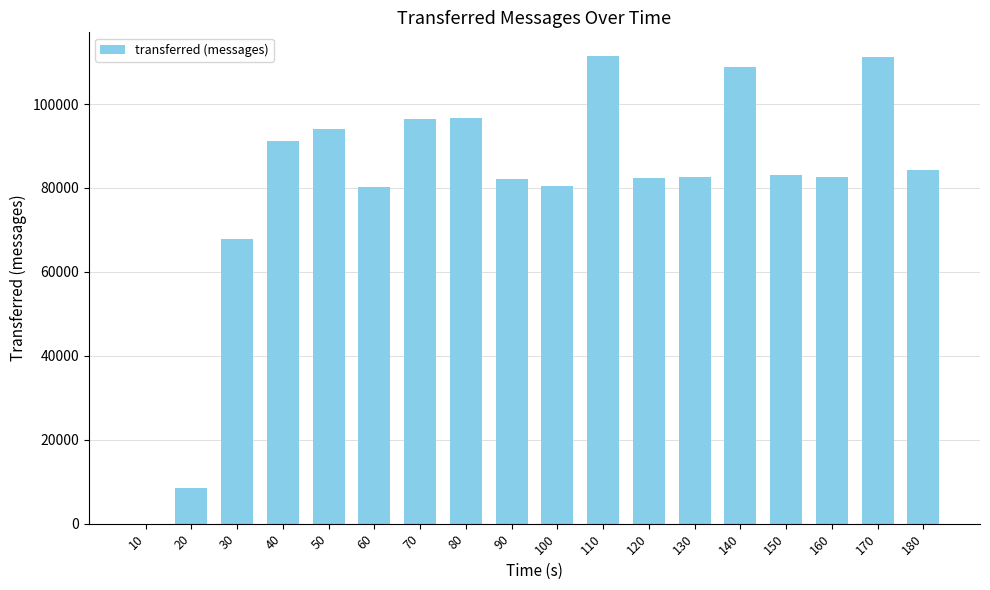

What is the change in value from 60 to 70?

+16120